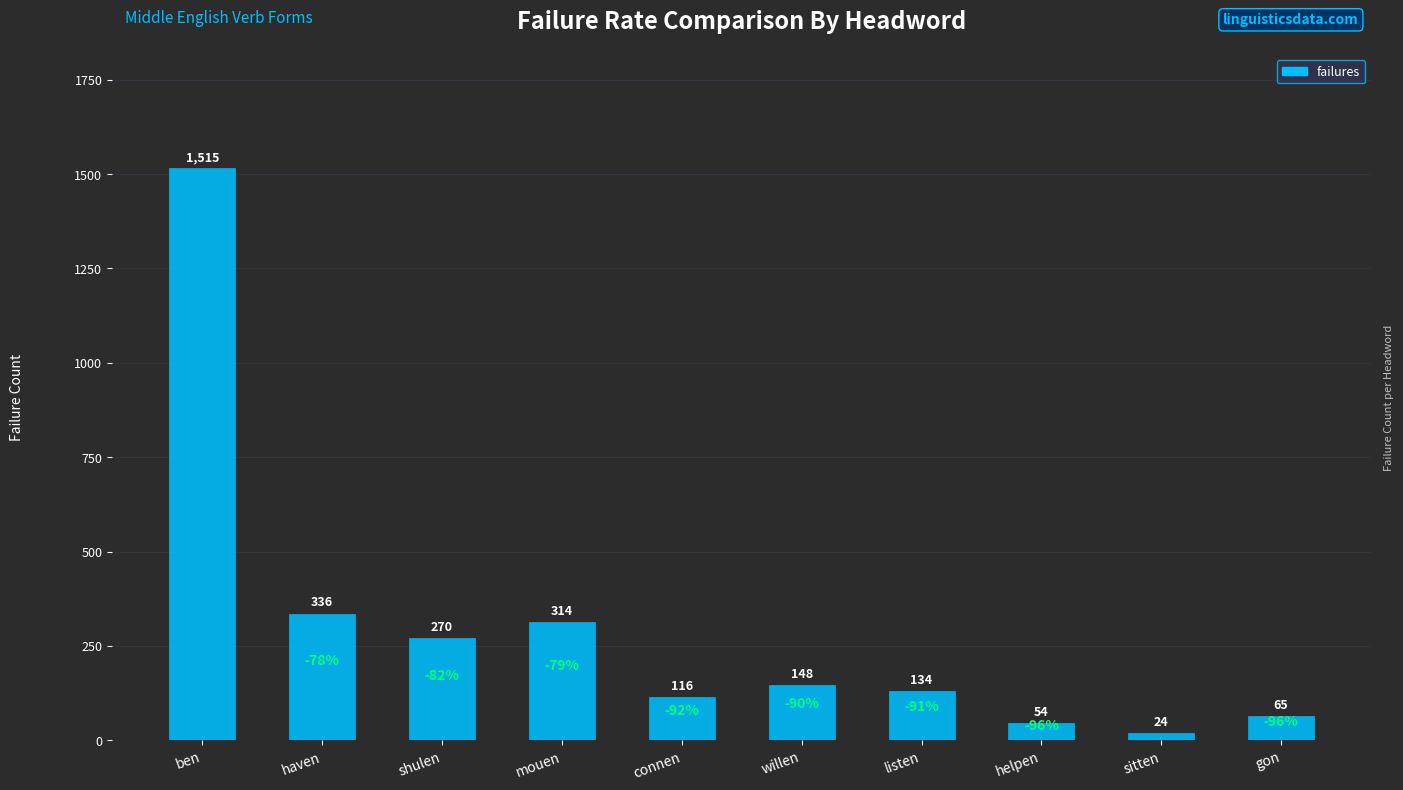

List the labels in order of value, largest first.

ben, haven, mouen, shulen, willen, listen, connen, gon, helpen, sitten